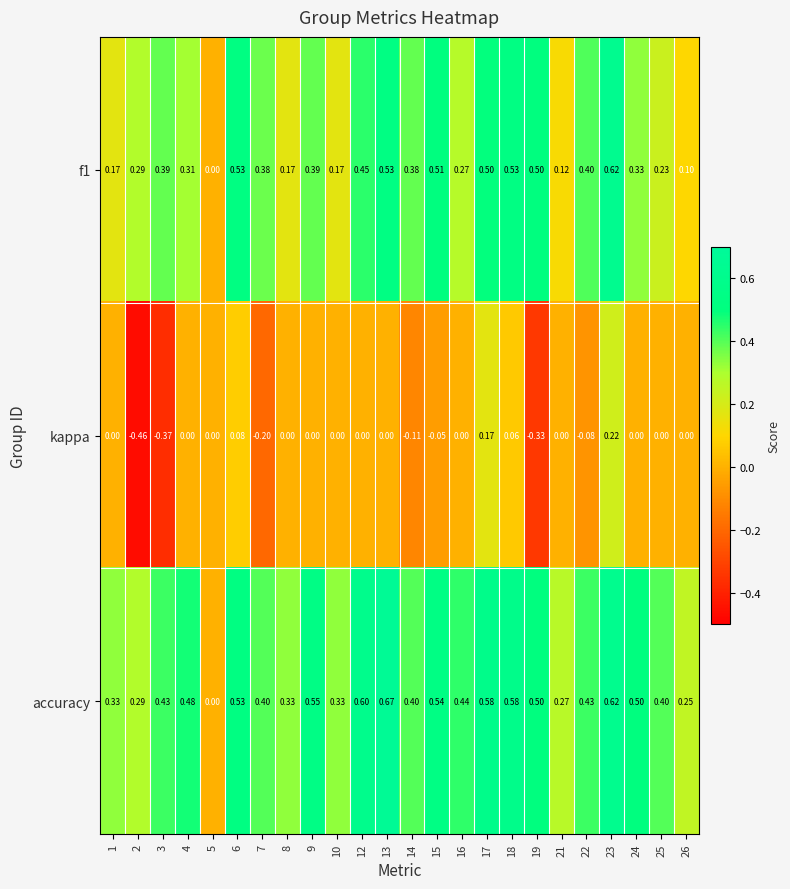

Between 4 and 14, which series saw the biggest shift?

kappa